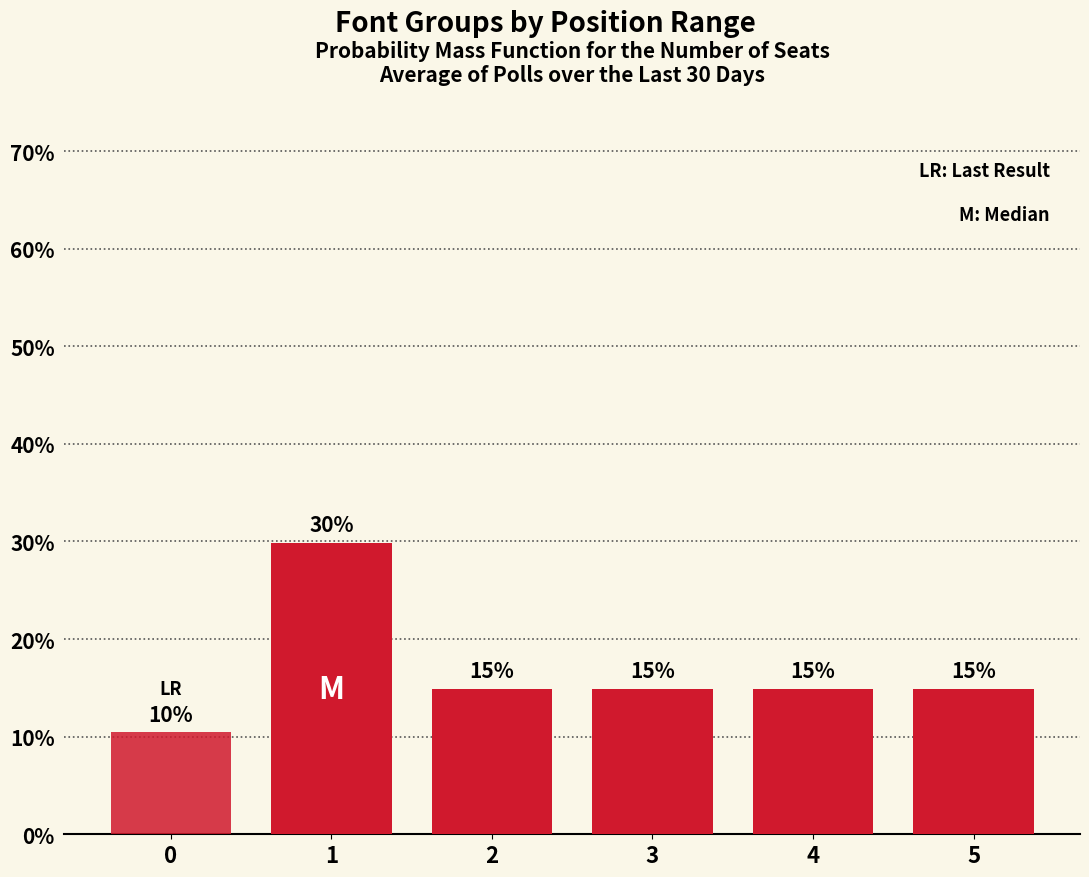

Count the number of data series in this chart.

1